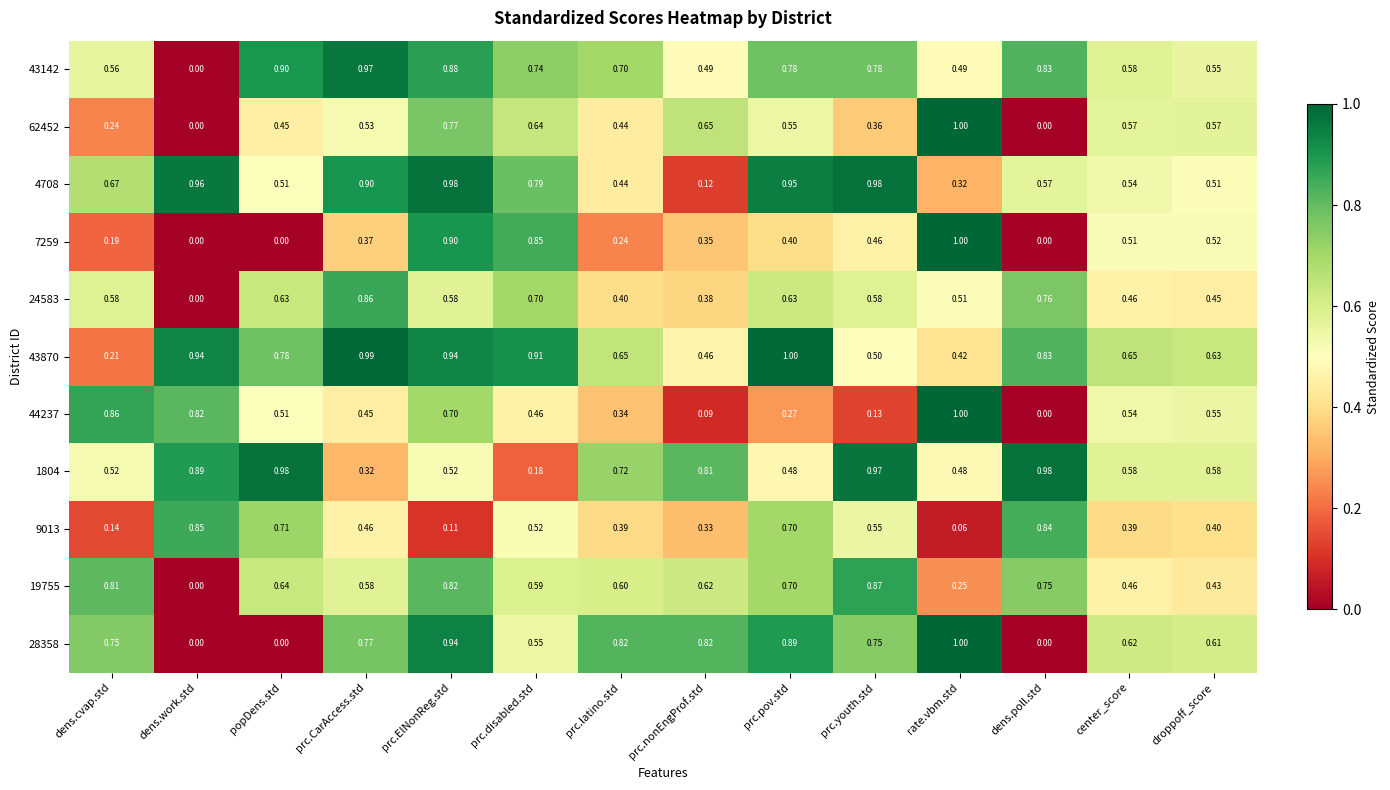

Where is 9013 nearest to the value 0?

rate.vbm.std